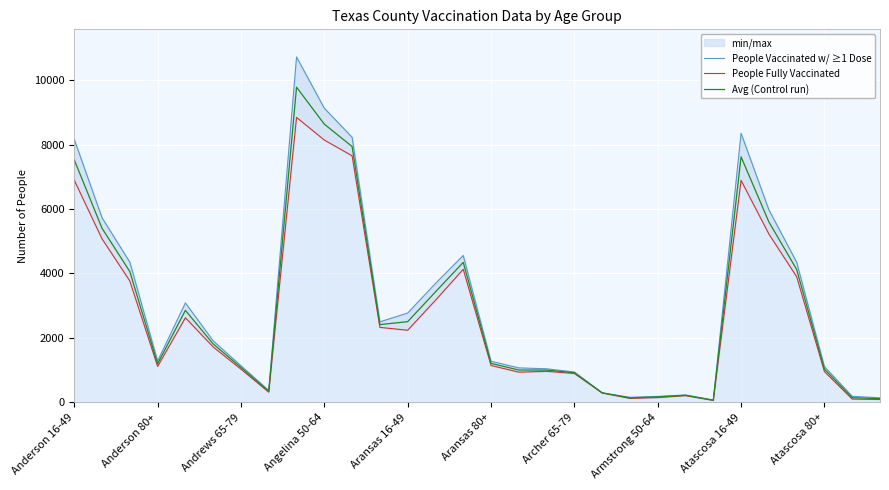

In People Vaccinated w/ ≥1 Dose, how many points are lower than both neighbors (excluding endpoints)?

5